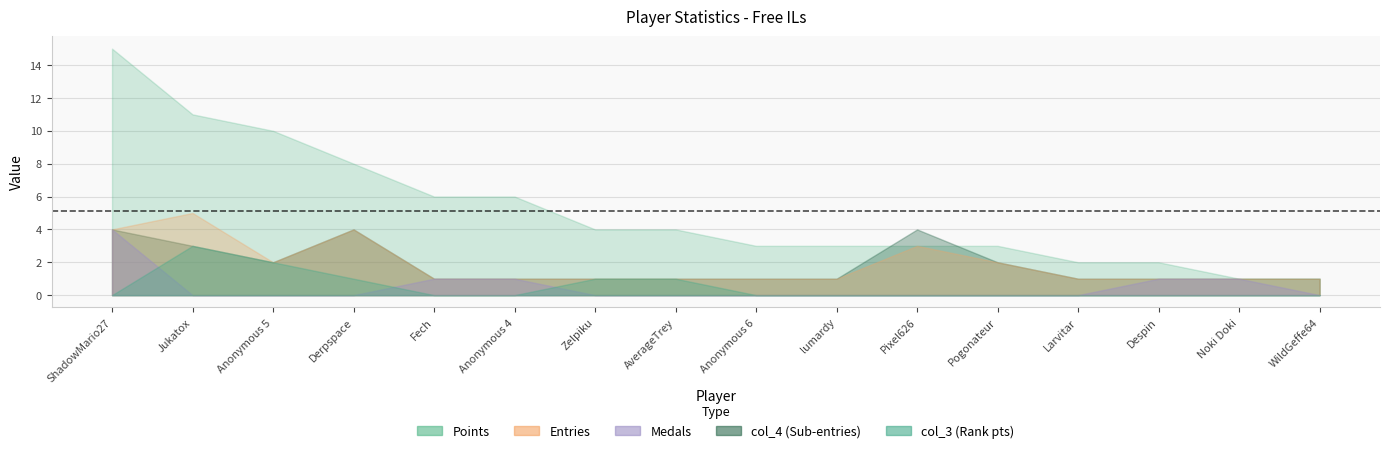

How many interior local valleys does the col_4 series have?

1